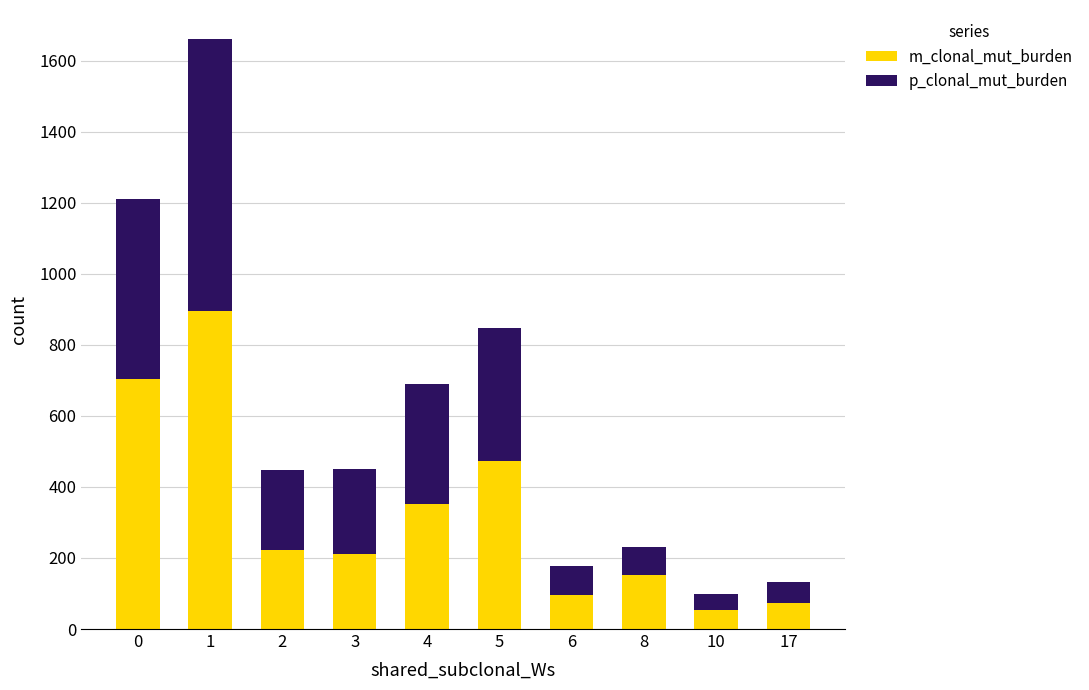

What is the minimum value for m_clonal_mut_burden?

54